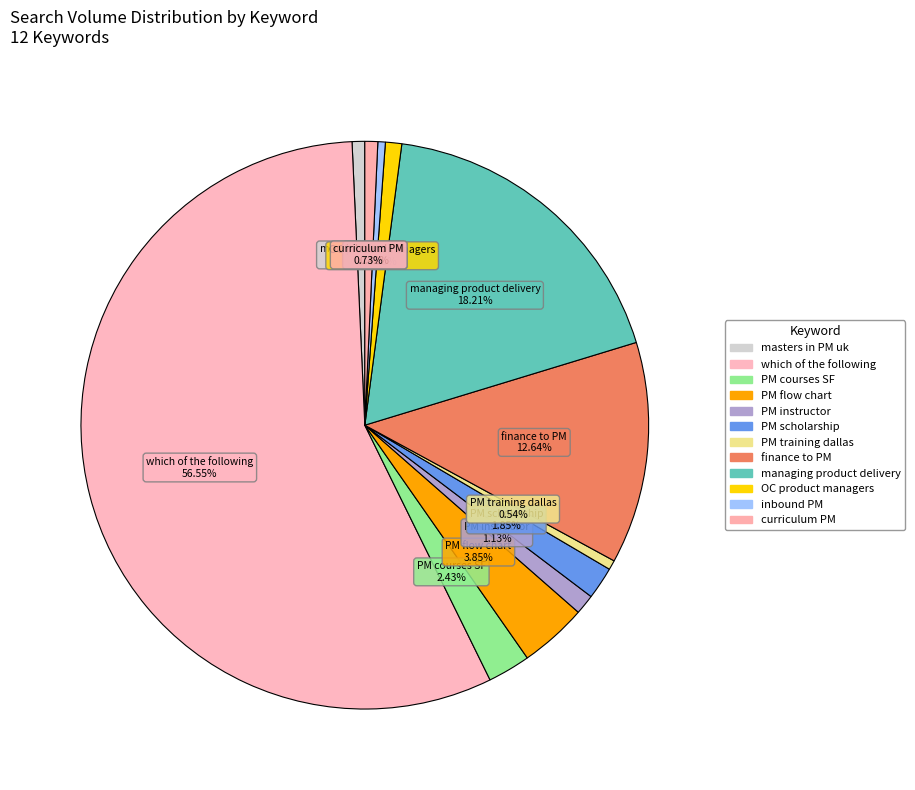

Between finance to PM and OC product managers, which is larger?

finance to PM